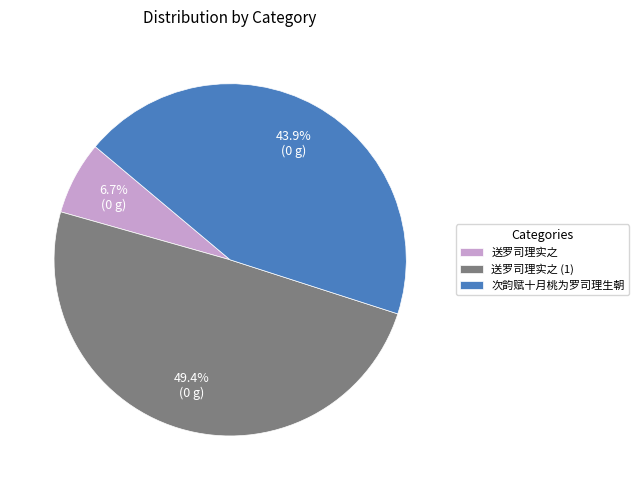

Is it true that 送罗司理实之 is 14% of the pie?

False